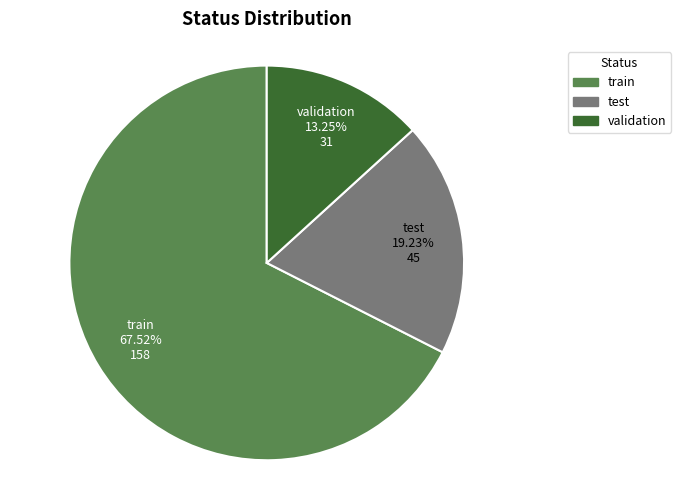

Rank the categories by value from highest to lowest.

train, test, validation